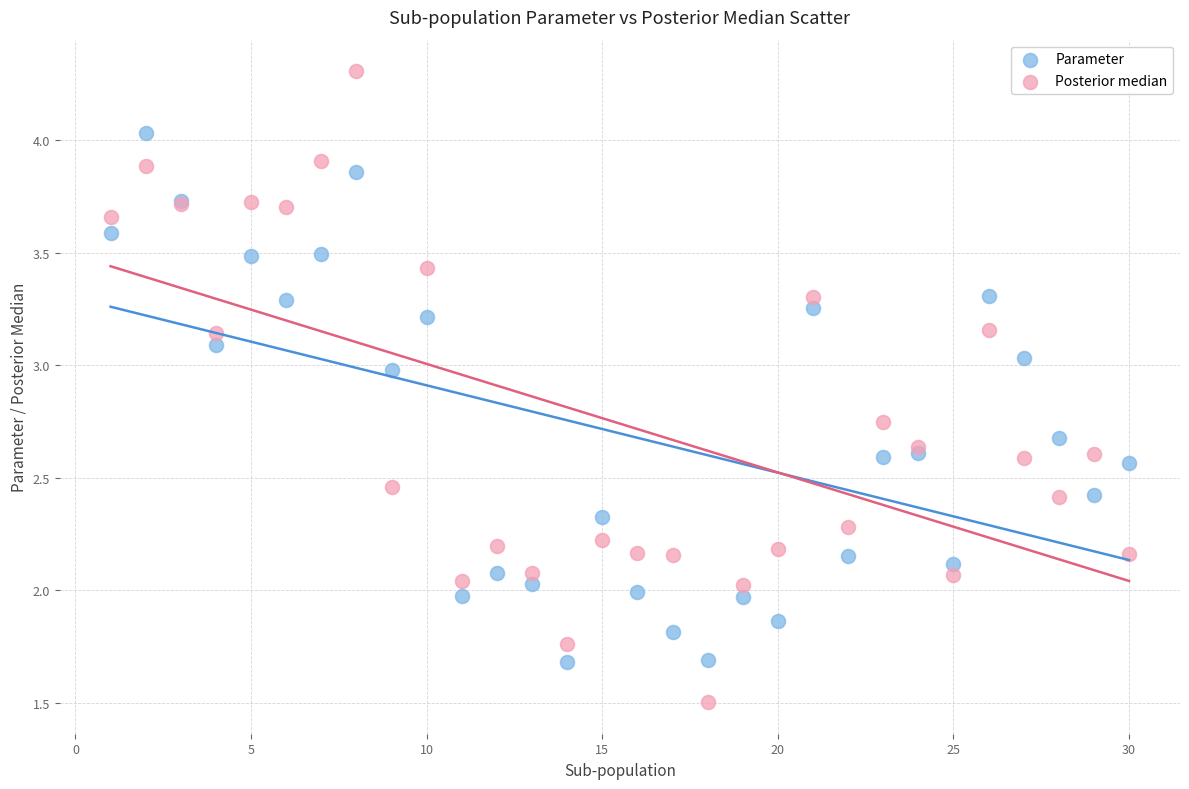

Which series has the largest Y range (max minus min)?

Posterior median